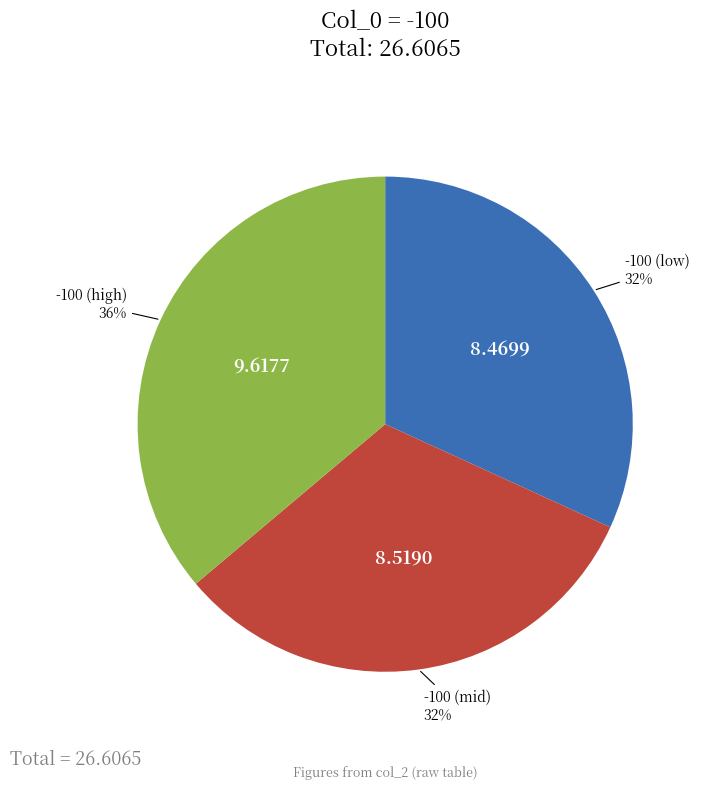

To the nearest percent, what is the average slice percentage?

33%